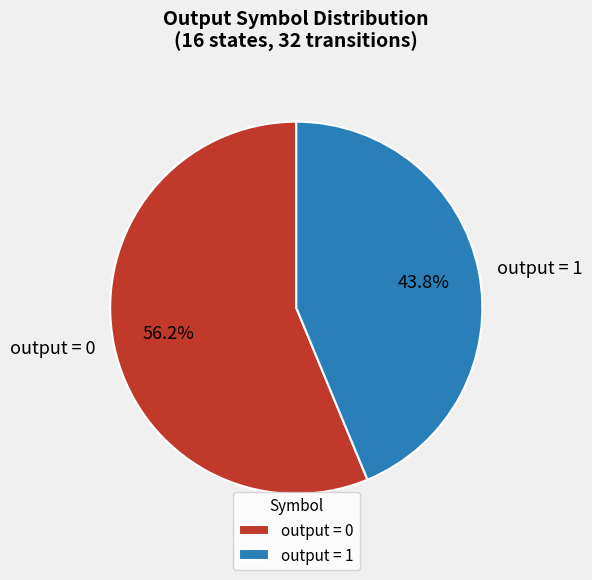

Is there any slice that represents more than half of the pie?

Yes